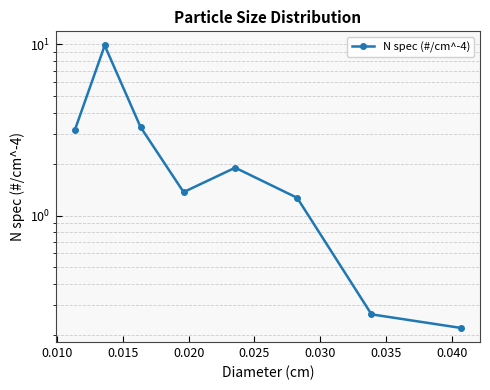

How many lines are shown in the chart?

1